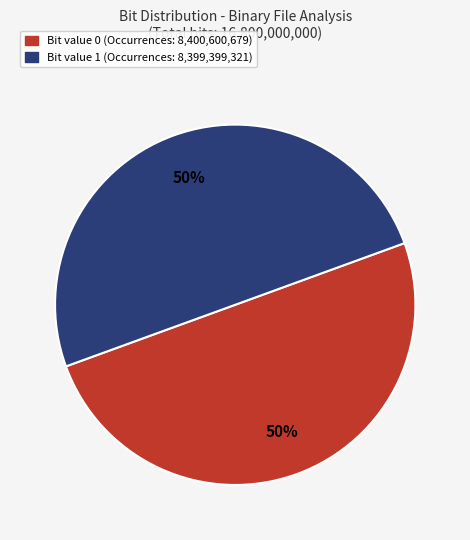

Count the number of slices in the pie.

2